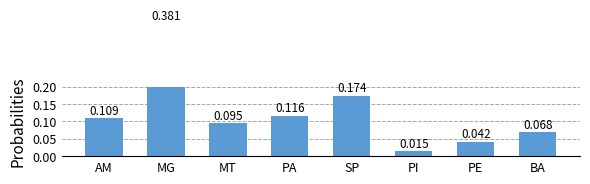

What position from the right is PA?

5